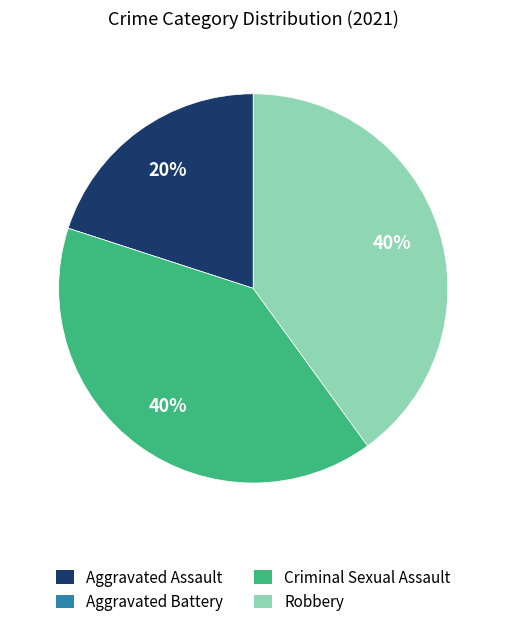

Does Aggravated Assault represent more than half of the total?

No